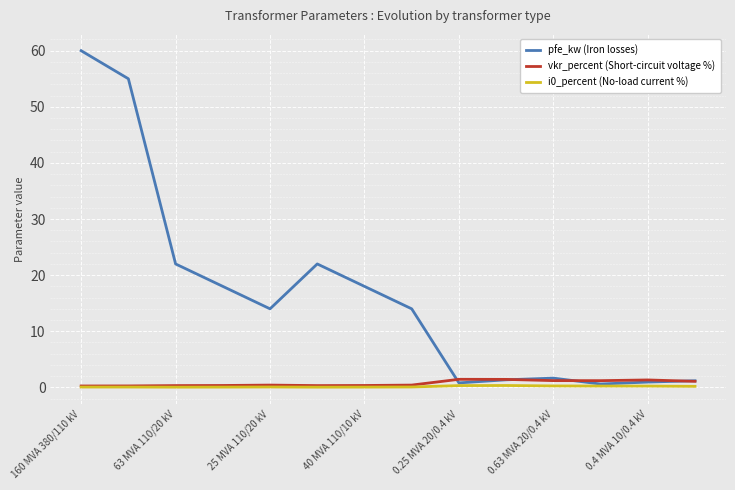

What is the maximum value for pfe_kw (Iron losses)?

60.0